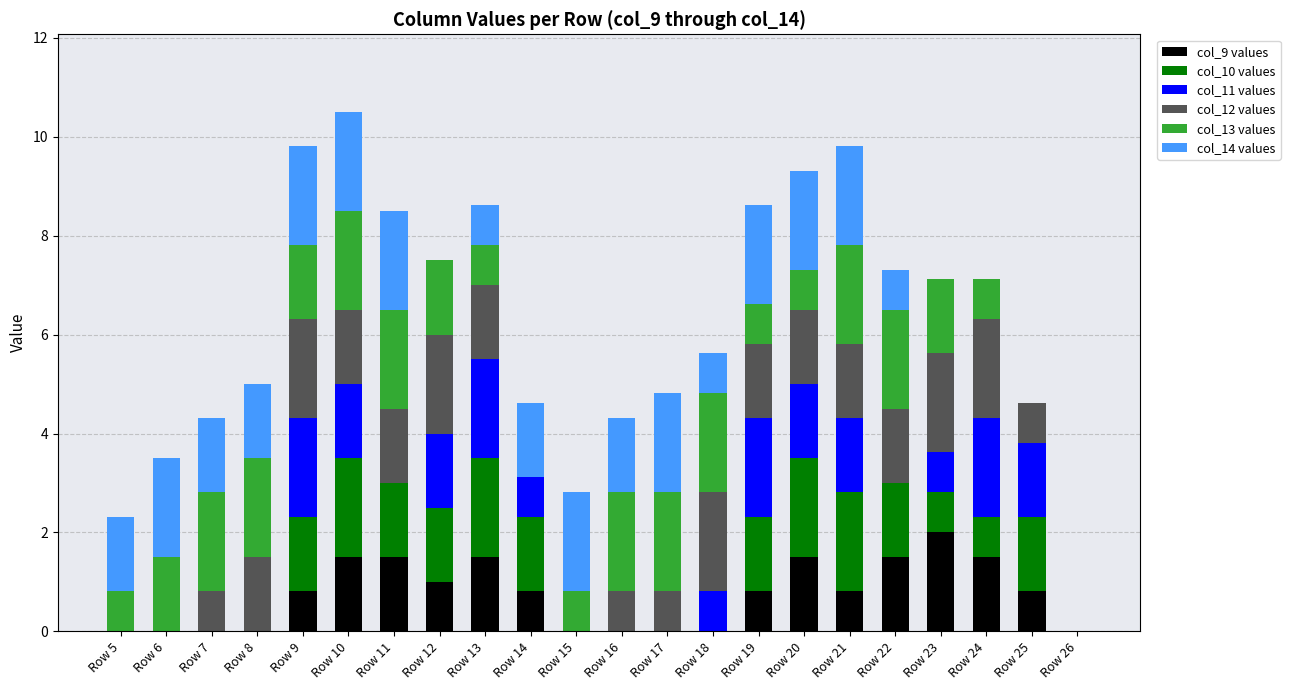

What is the highest value of the col_9 values series?

2.0